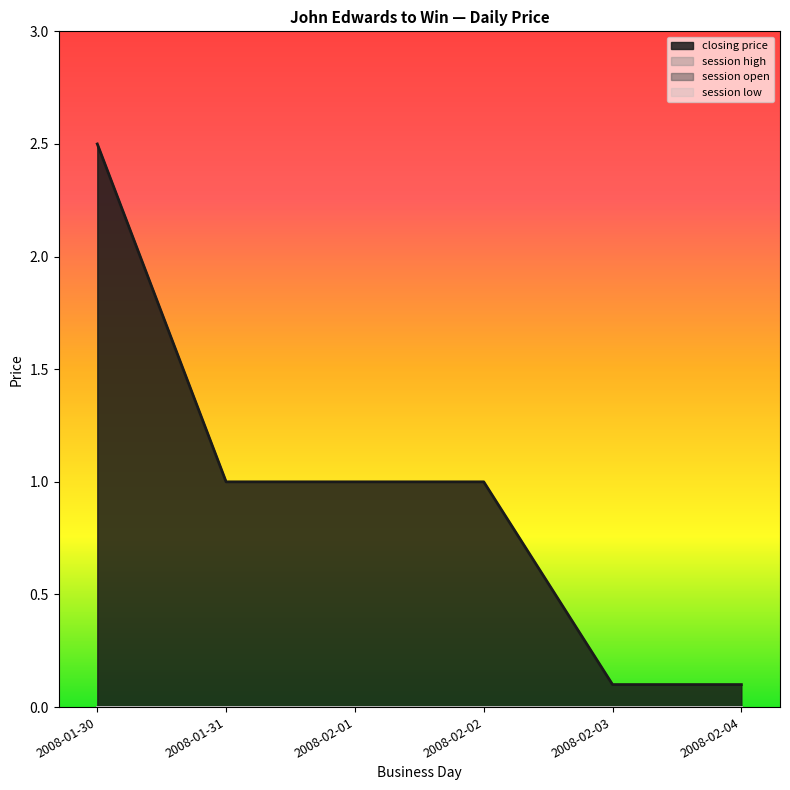

Count the number of categories in the chart.

6